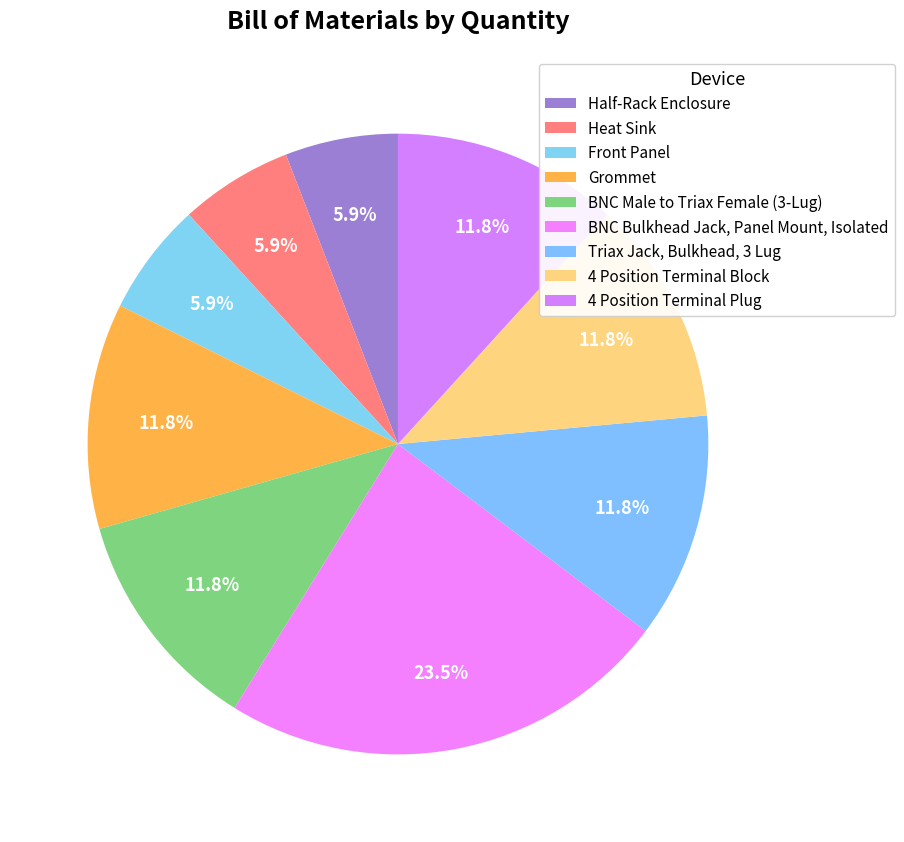

Does 4 Position Terminal Block account for over 50% of the chart?

No